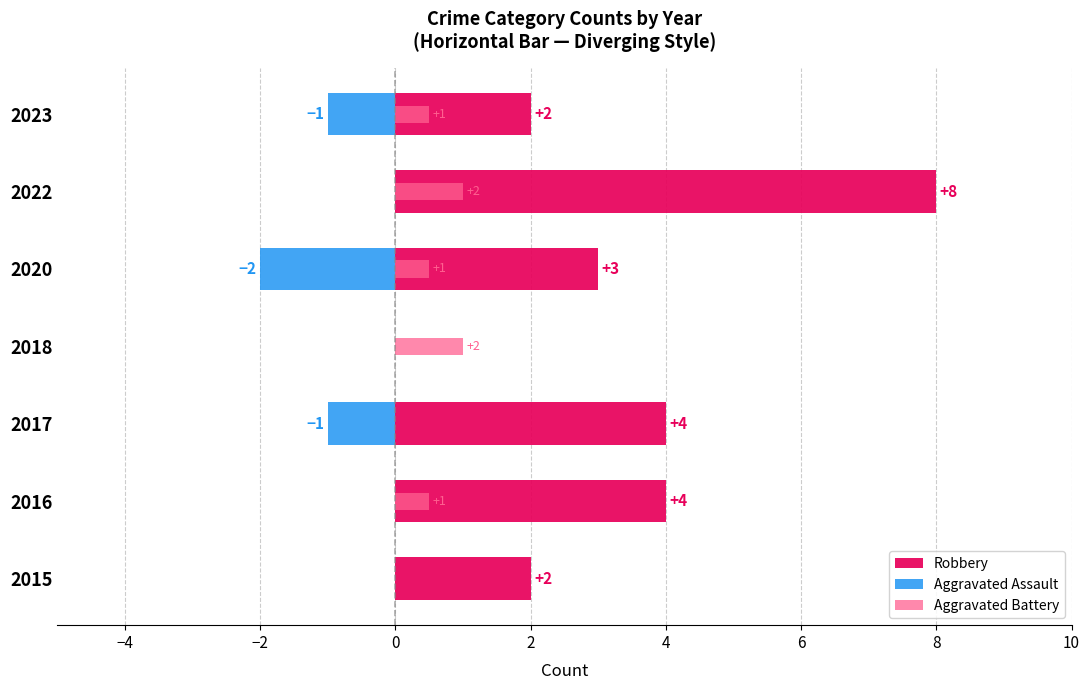

What is the value of the Robbery bar at the 7th from the left?

2.0